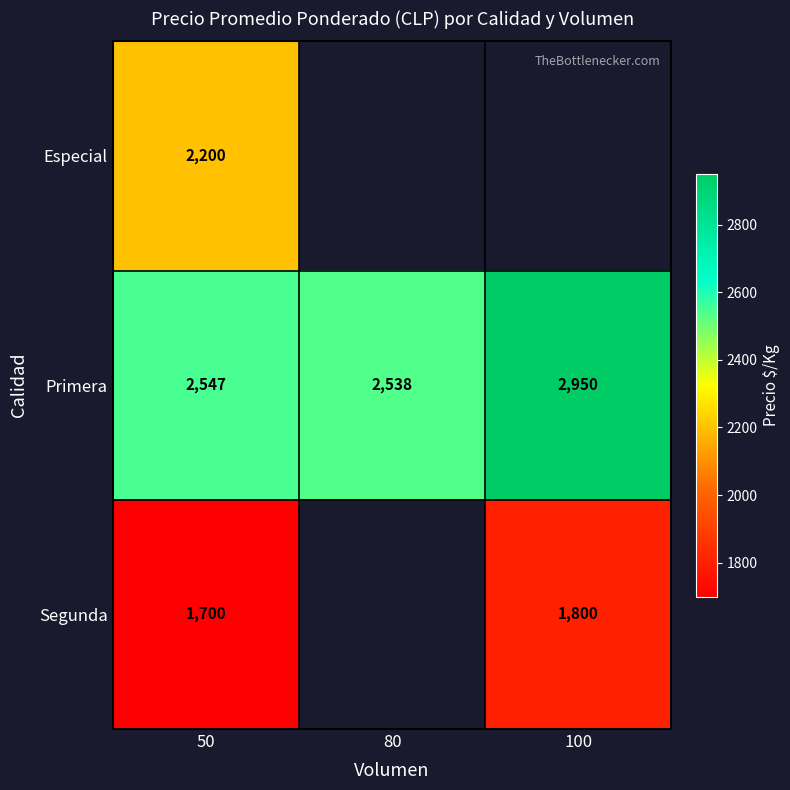

Which has a higher value, 100 or 50?

50